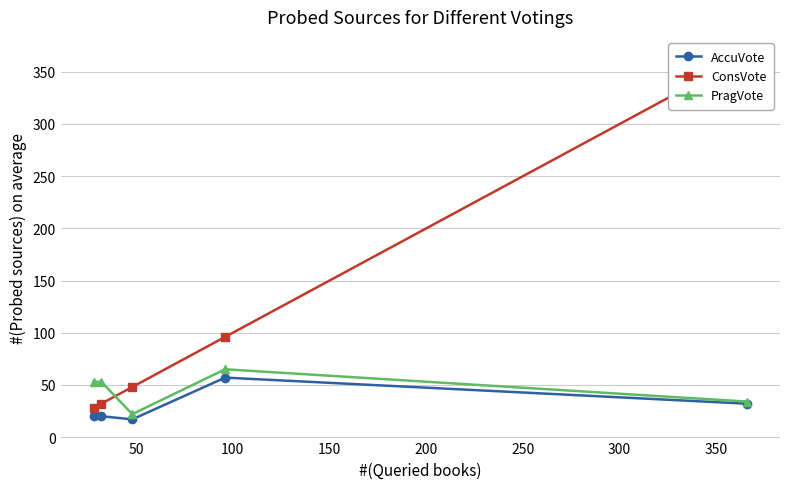

What is the value of the ConsVote point at the 3rd from the left?

48